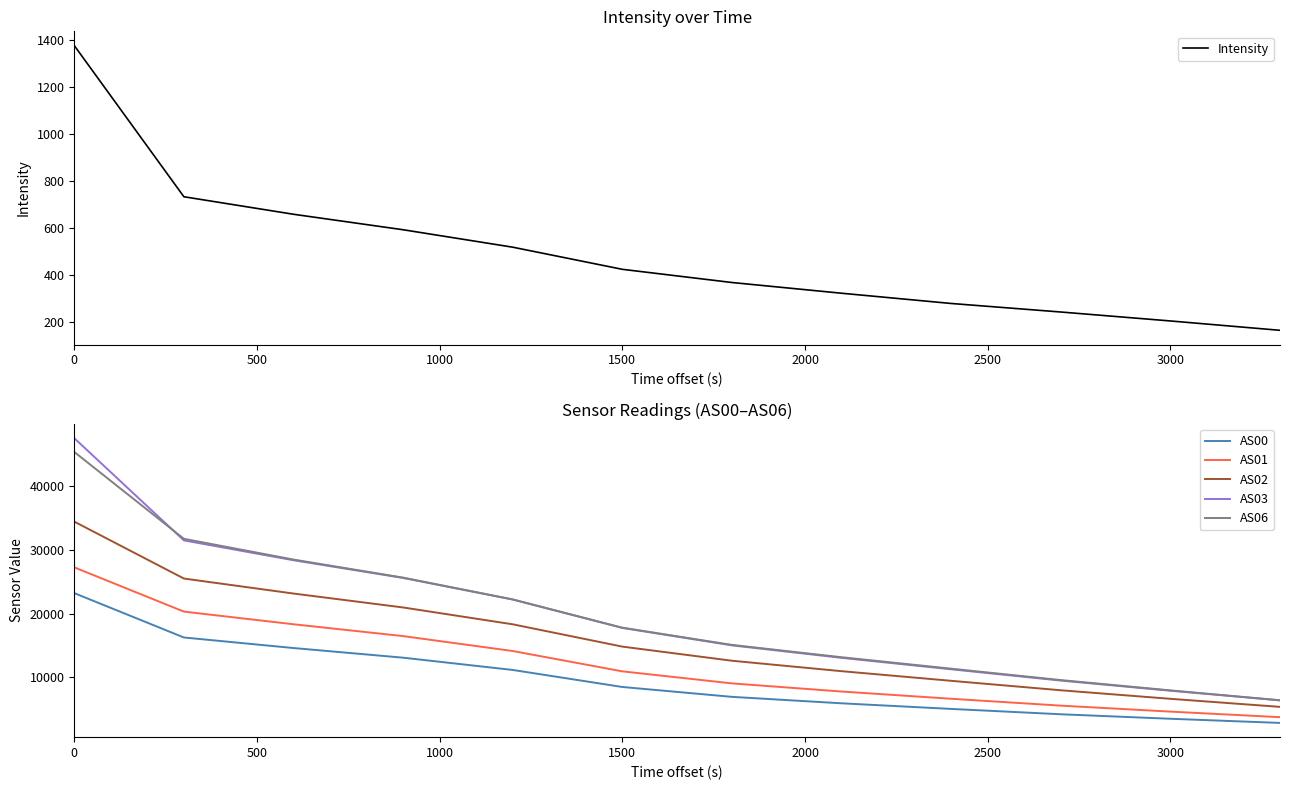

How many data points does each series have?

12